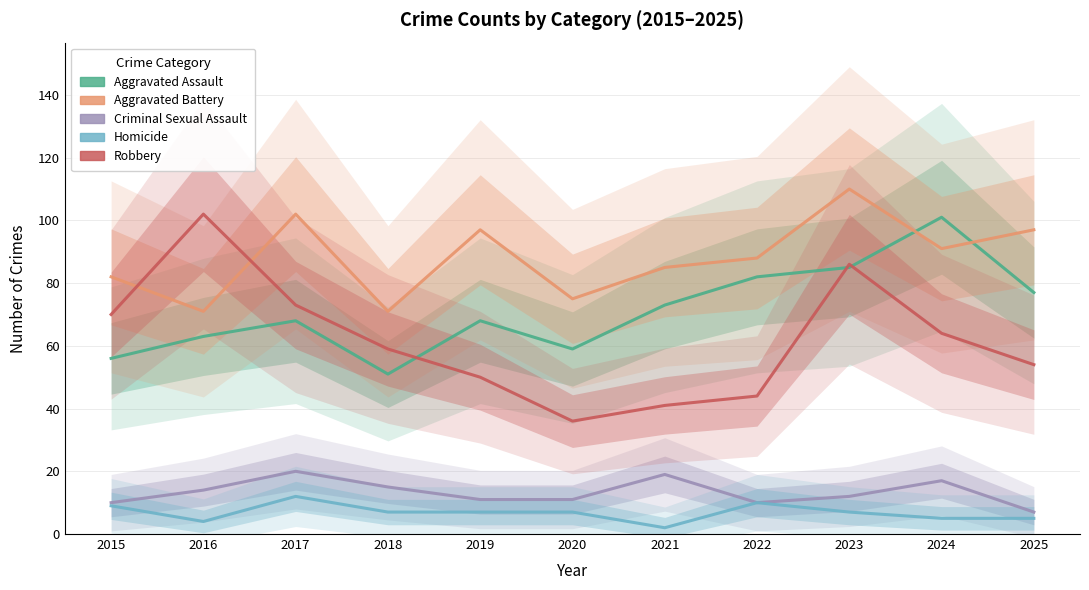

Which category has the highest value across all series?

2023